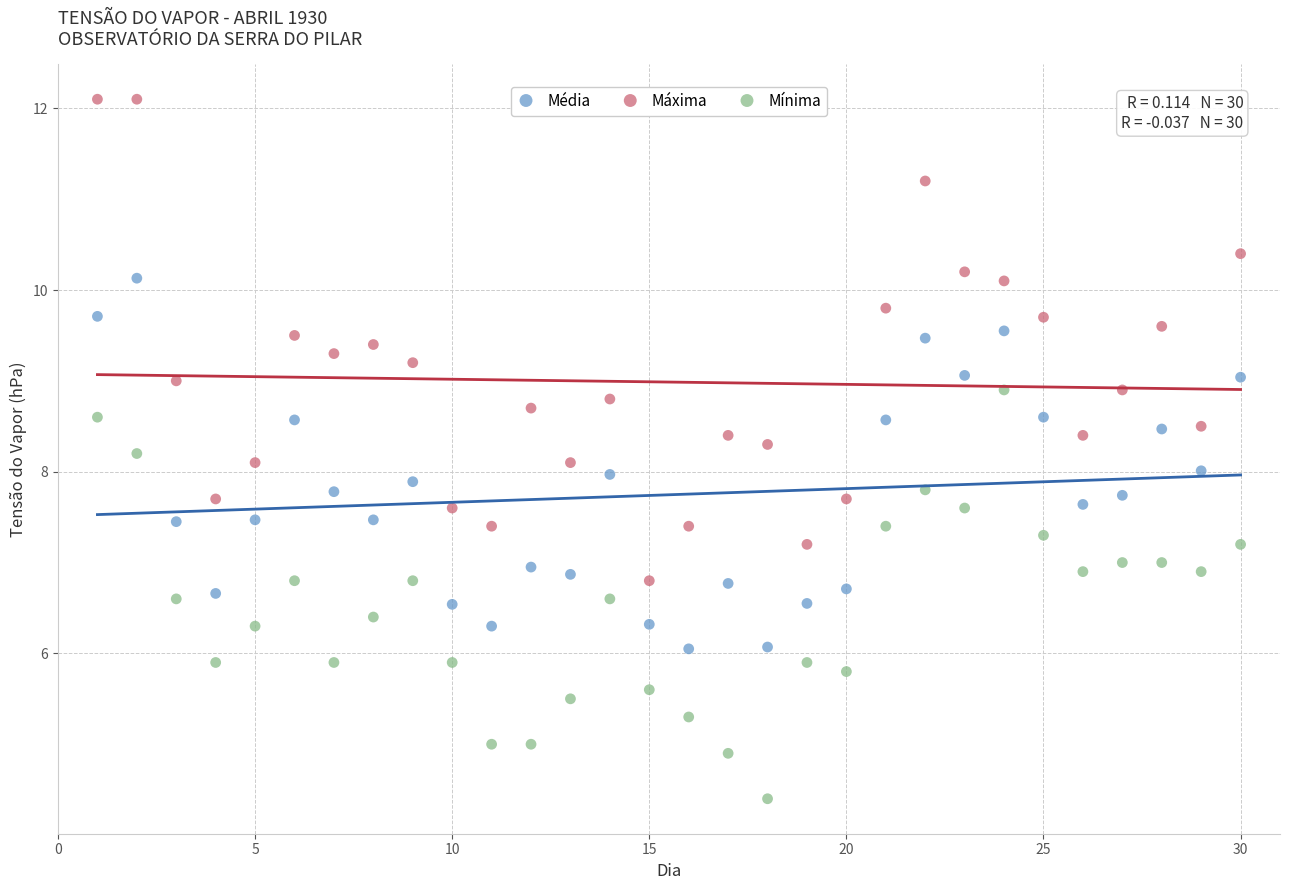

Which series contains the highest Y value?

Máxima